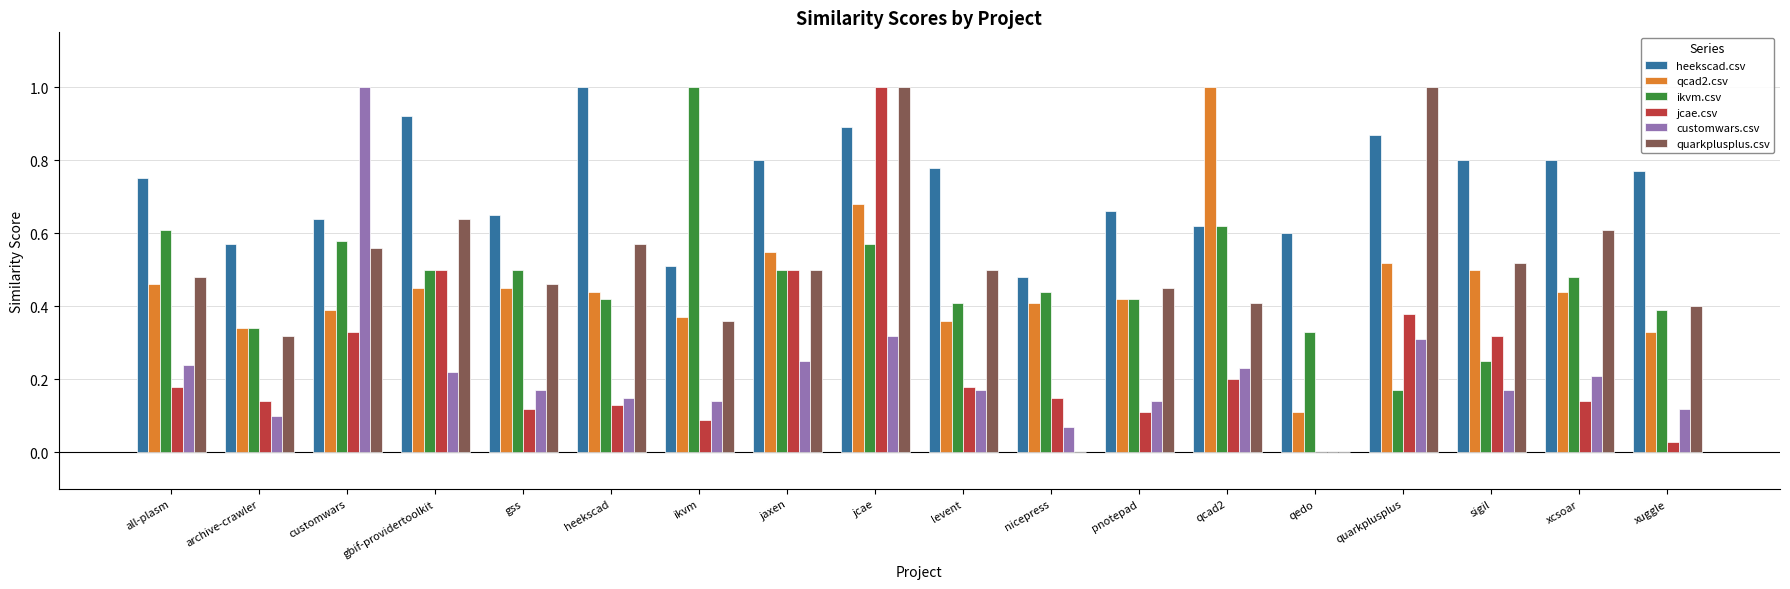

At which category is the sum across all series the highest?

jcae